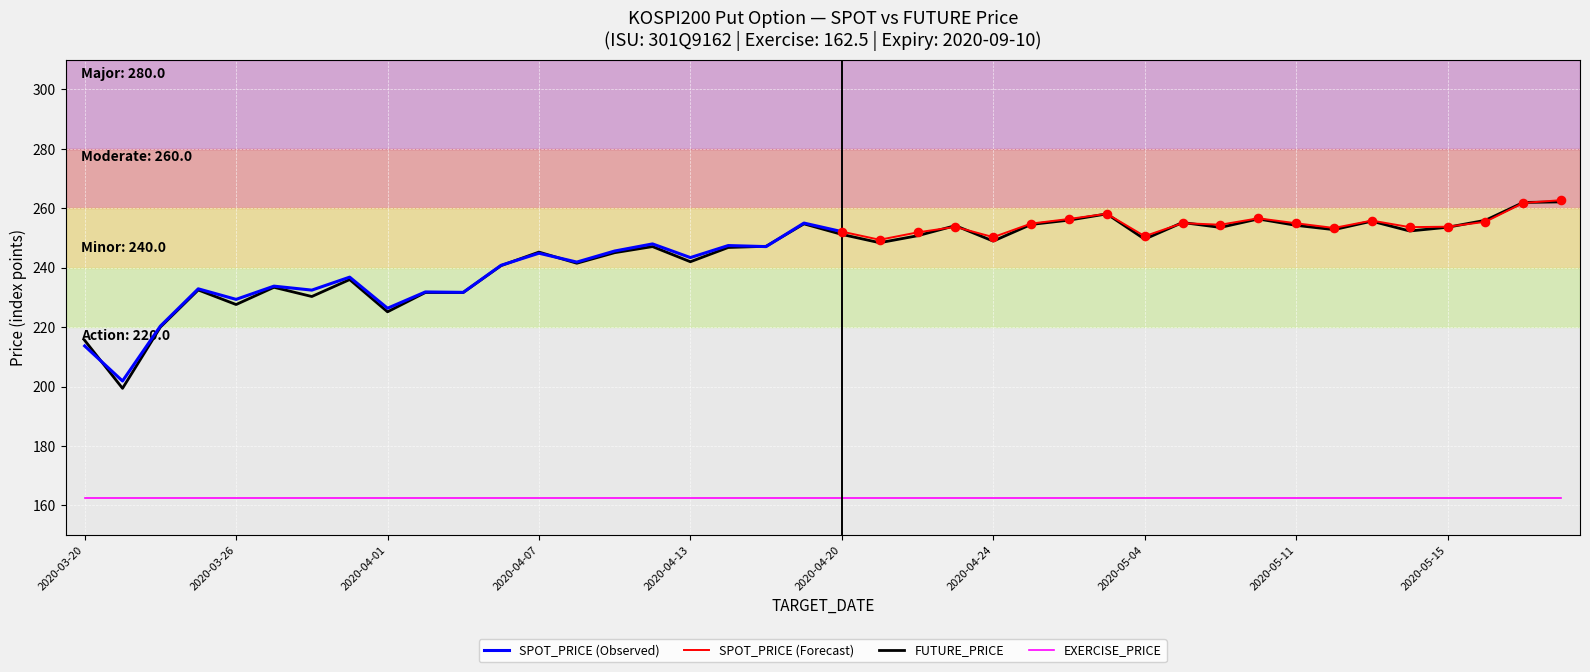

What is the ratio of the value at 2020-04-10 to the value at 2020-05-18?

1.0